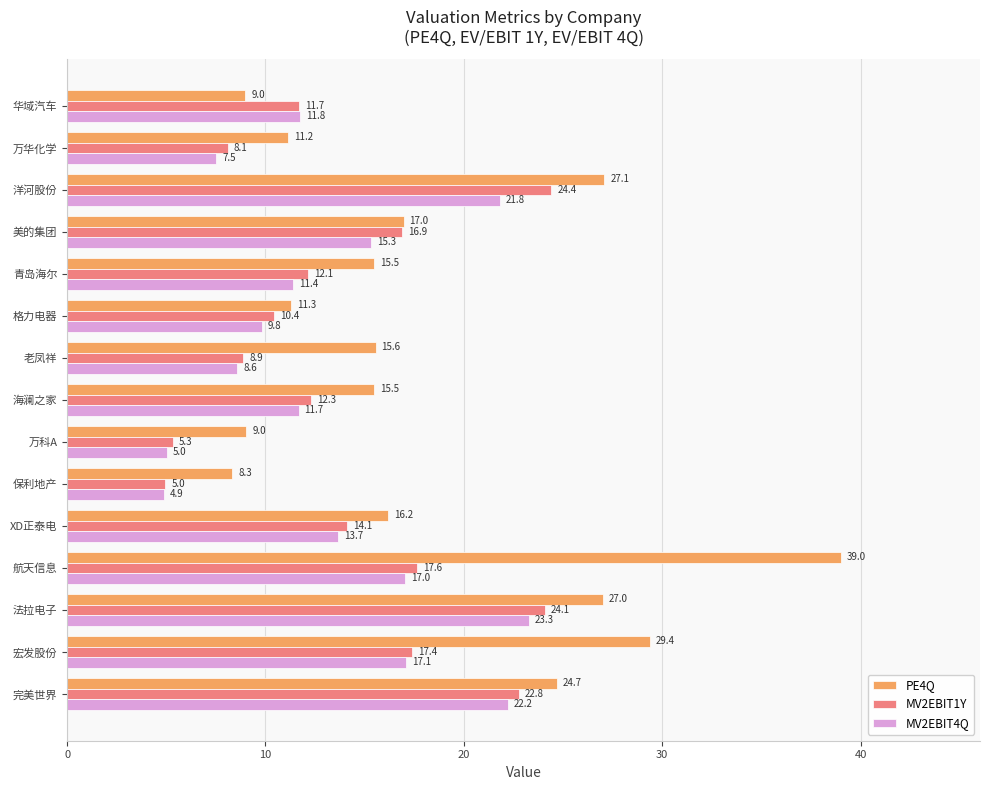

List the series in order of their peak value, highest first.

PE4Q, MV2EBIT1Y, MV2EBIT4Q